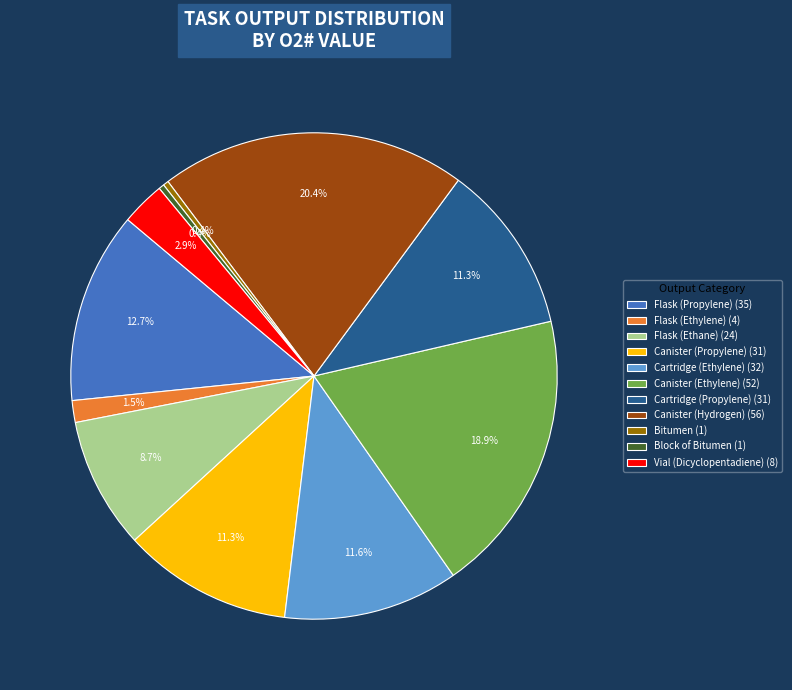

Does Flask (Propylene) (35) represent more than half of the total?

No